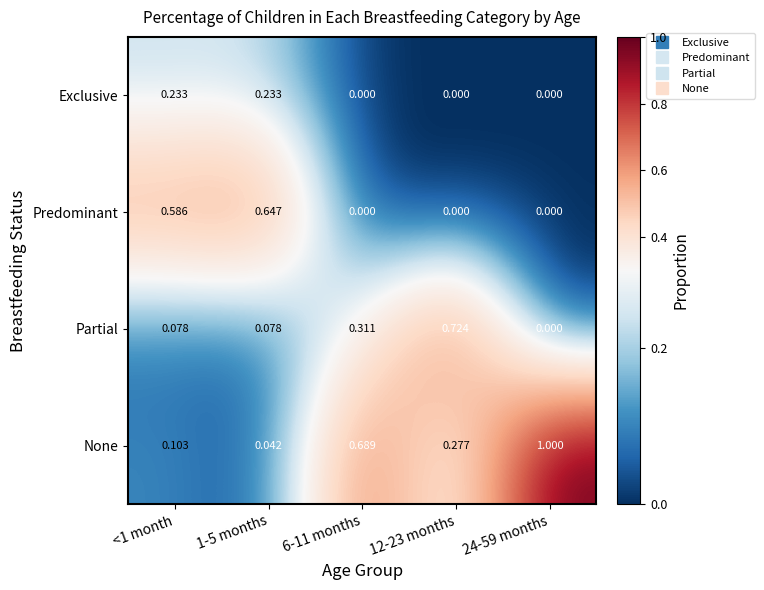

Rank the series at <1 month from lowest to highest value.

Partial, None, Exclusive, Predominant